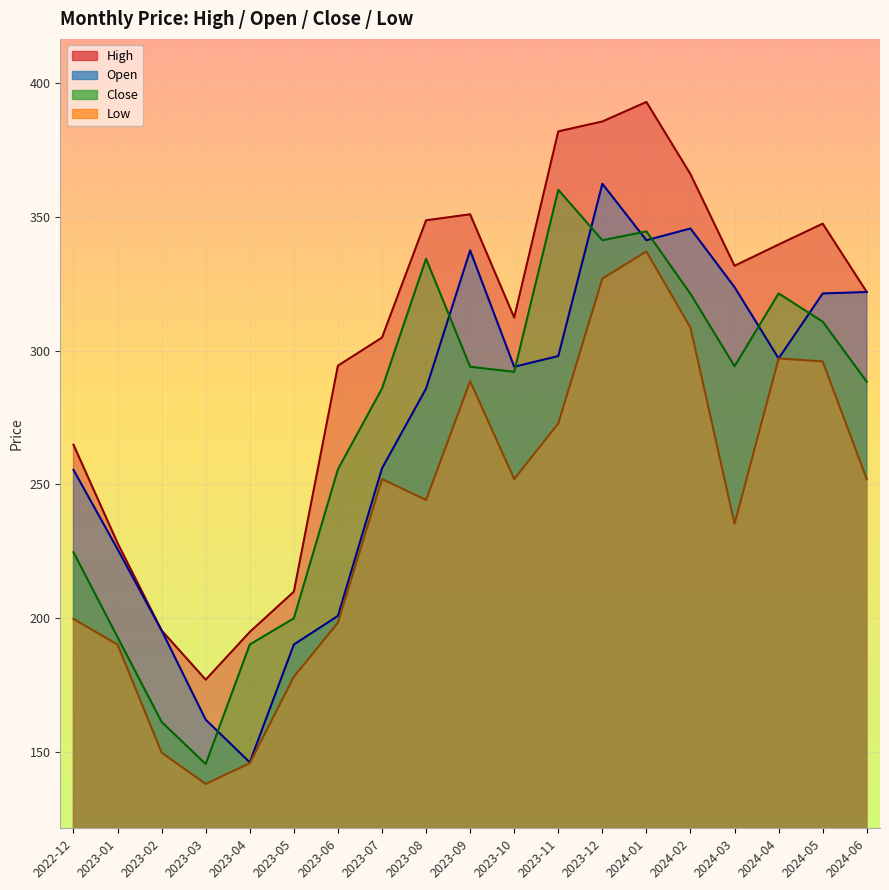

The Low series shows 235.3 at 2024-03. True or false?

True